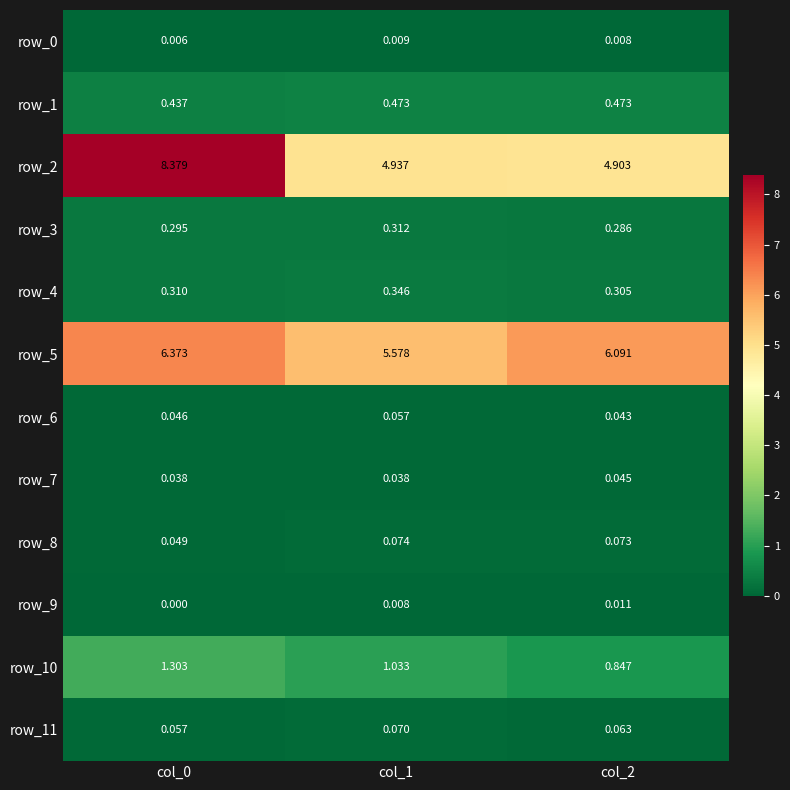

Is the value of row_9 at col_1 greater than the value of row_4 at col_2?

No